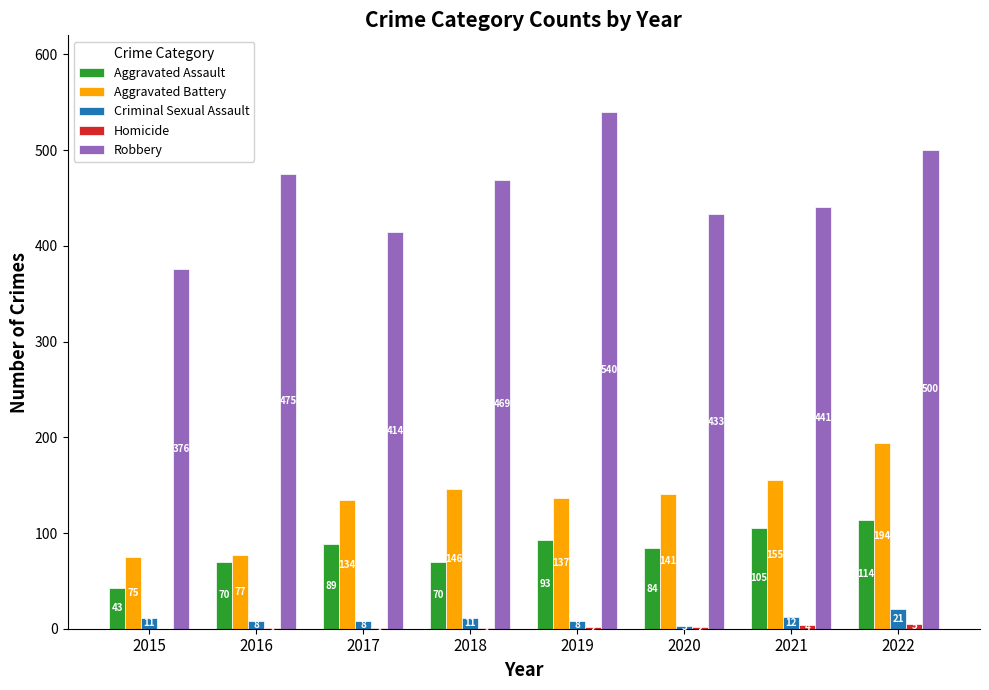

Which category has the highest value in the Aggravated Battery series?

2022